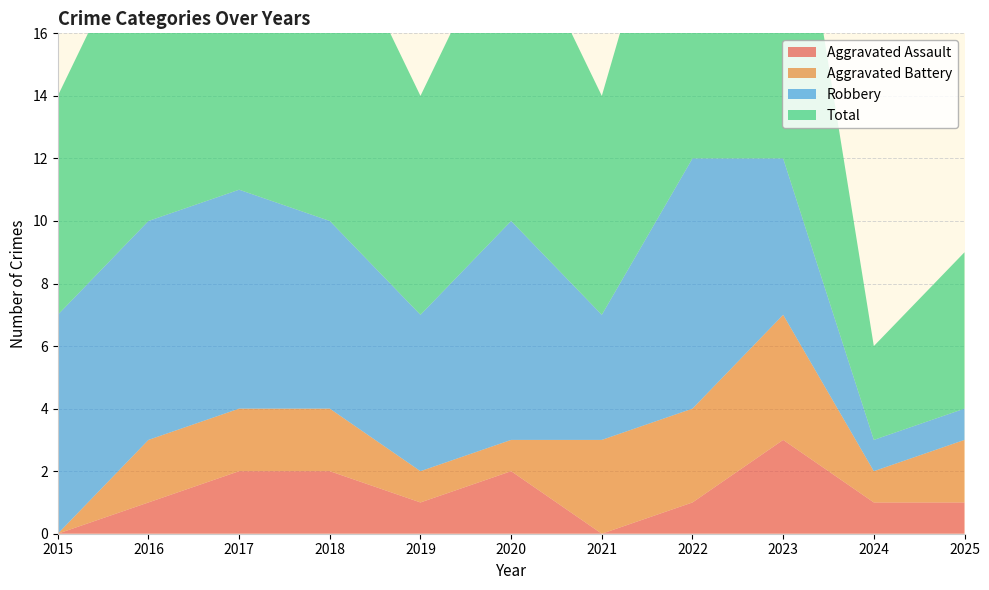

Reading left to right, transcribe all the data shown in this chart.

Aggravated Assault: 0	1	2	2	1	2	0	1	3	1	1
Aggravated Battery: 0	2	2	2	1	1	3	3	4	1	2
Robbery: 7	7	7	6	5	7	4	8	5	1	1
Total: 7	10	11	10	7	10	7	12	12	3	5